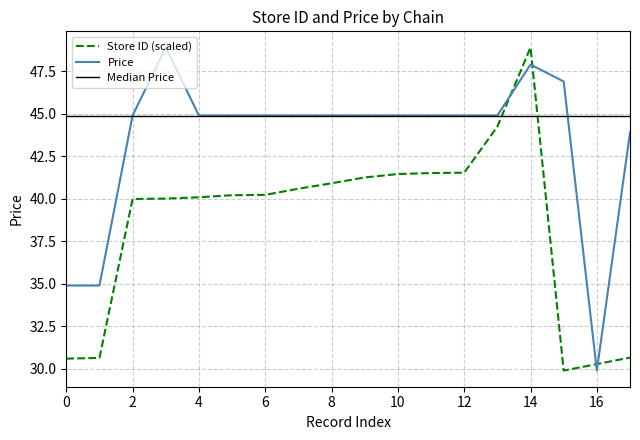

List the series in order of their overall mean, lowest first.

Store ID (scaled), Price, Median Price